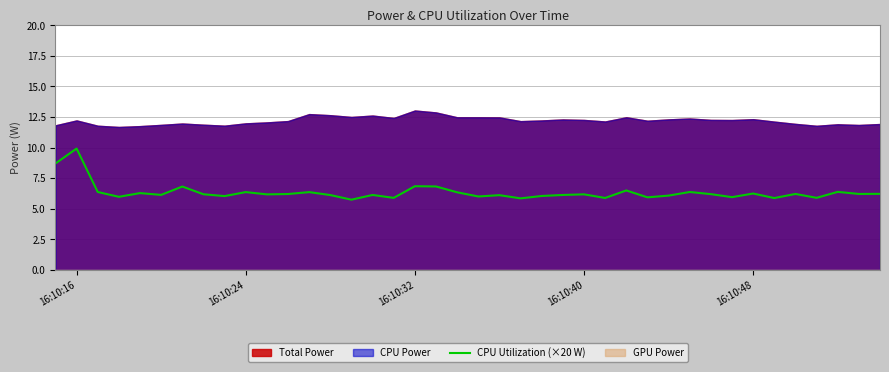

What is the sum of all values?

253.7